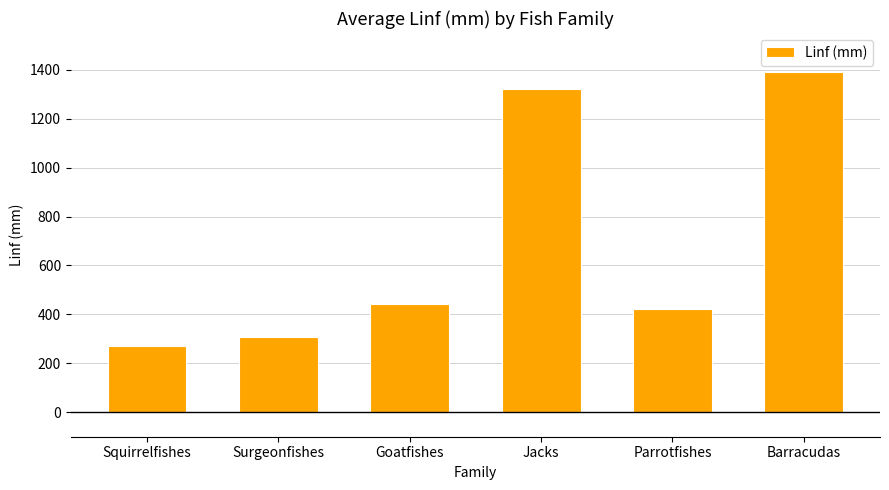

What is the difference between the second highest and second lowest values?

1012.1